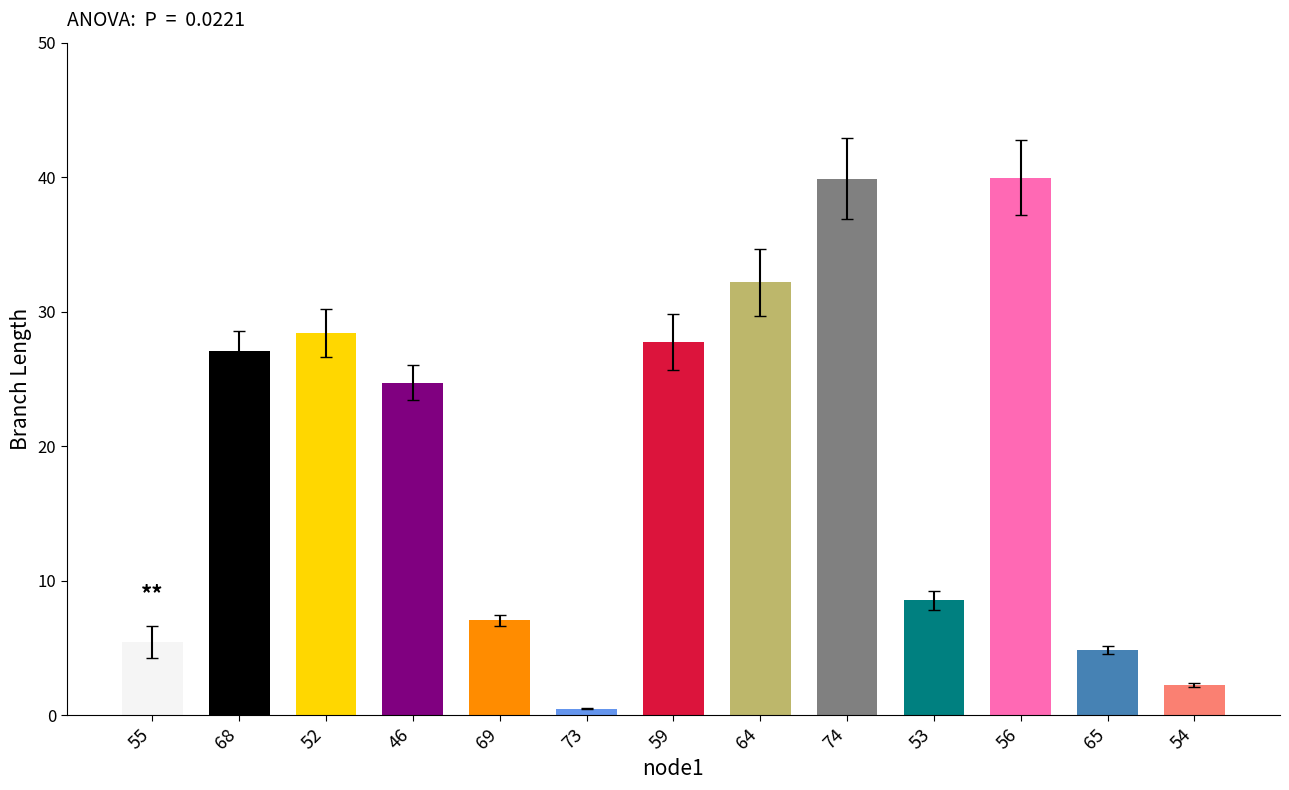

What is the change in value from 53 to 65?

-3.7